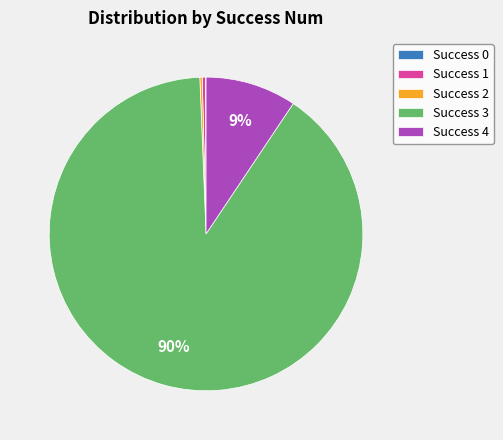

To the nearest percent, what portion does Success 4 represent?

9%